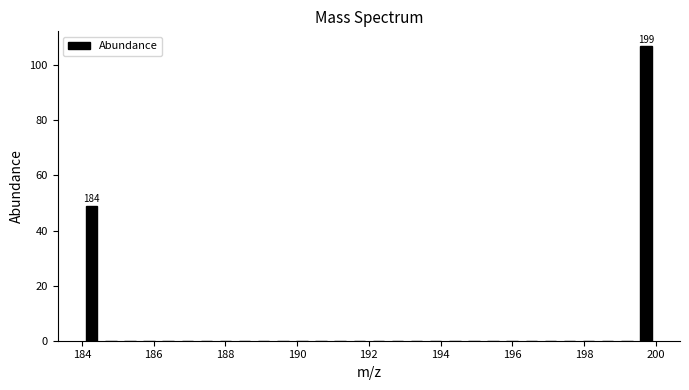

Read against the x-axis, roughly where is the centre of the tallest bar?

199.8